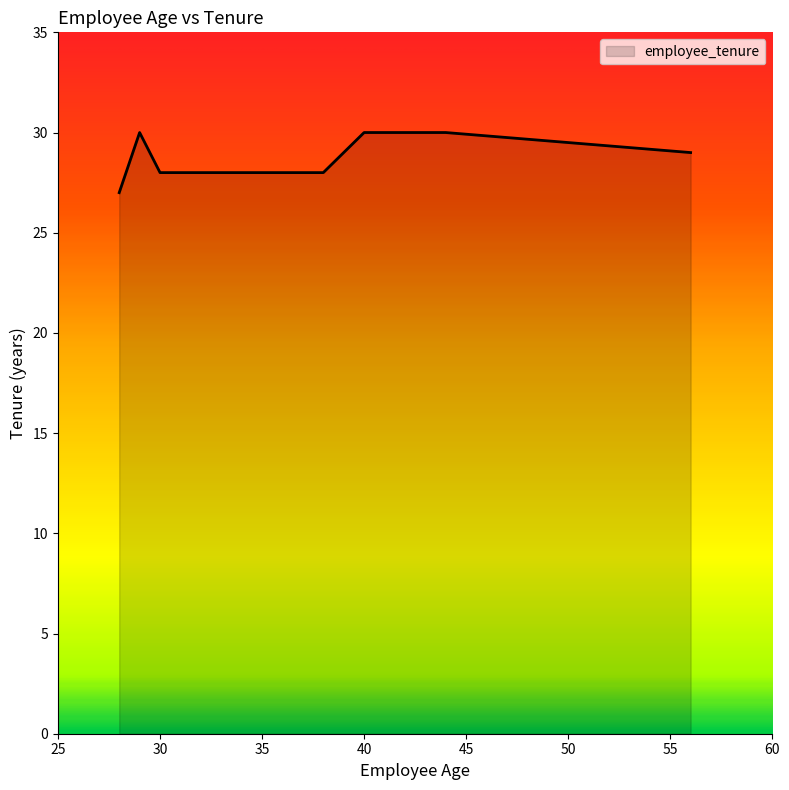

What is the difference between the second highest and minimum values?

3